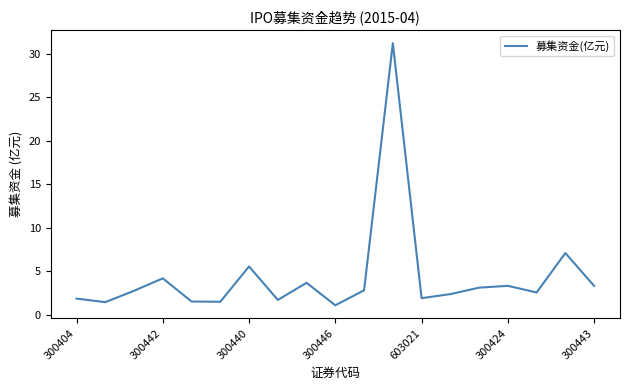

What is the smallest value displayed?

1.1